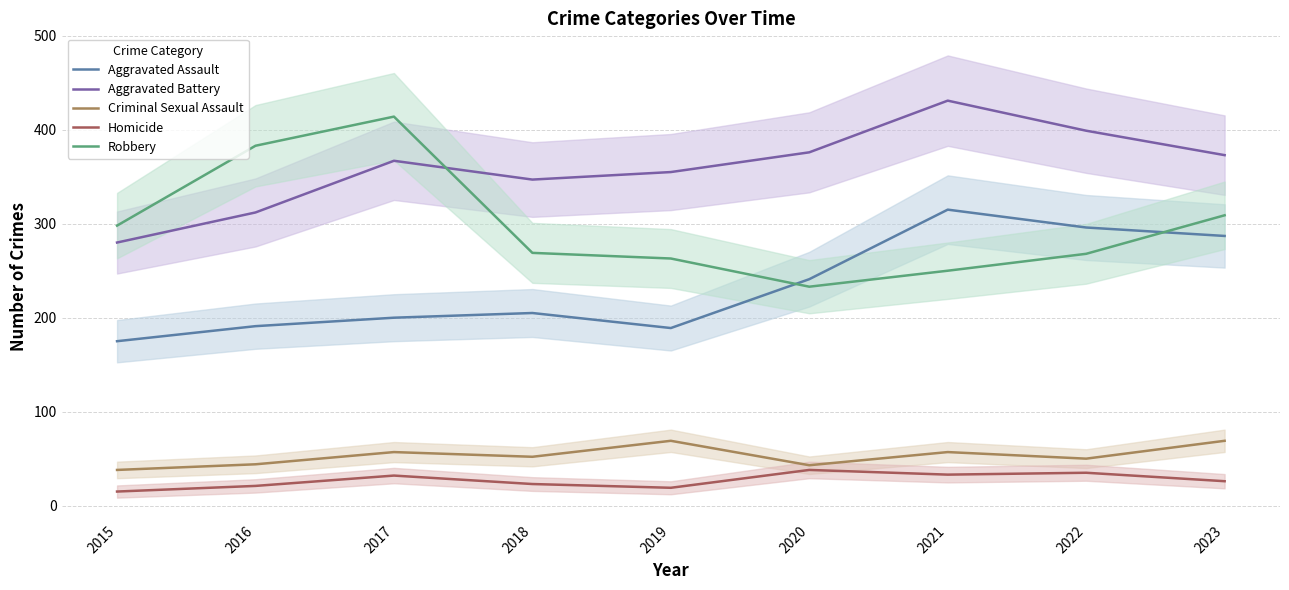

What is the difference between the highest and lowest values at 2018?

324